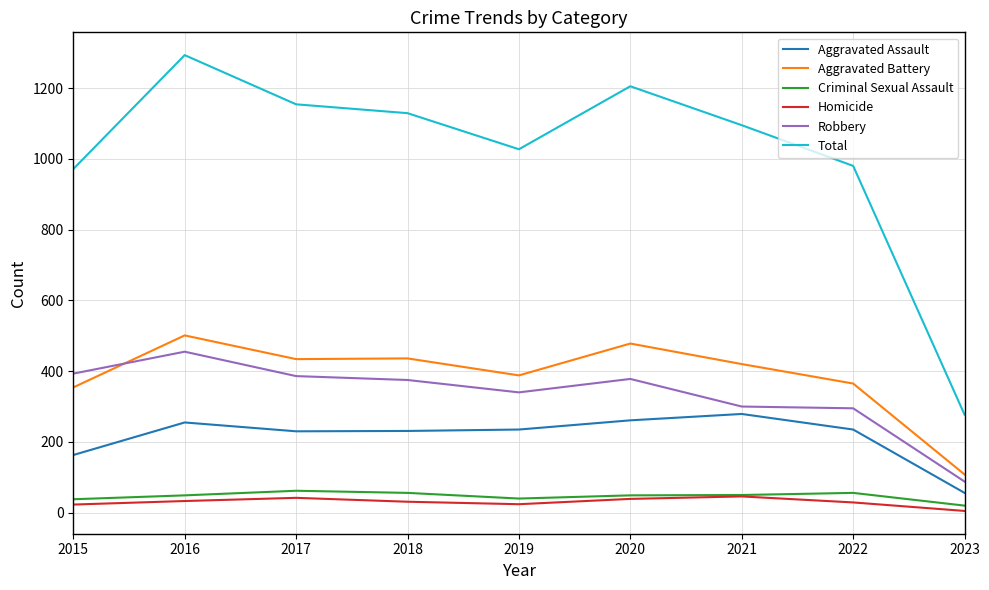

What is the spread (max minus min) of values at 2021?

1049